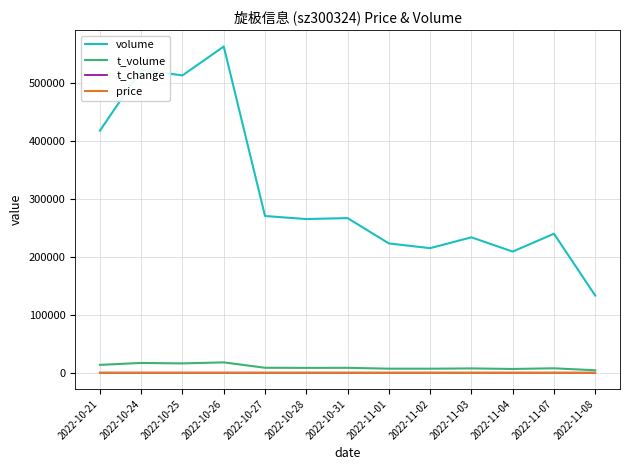

At which category does volume reach its first local peak?

2022-10-24